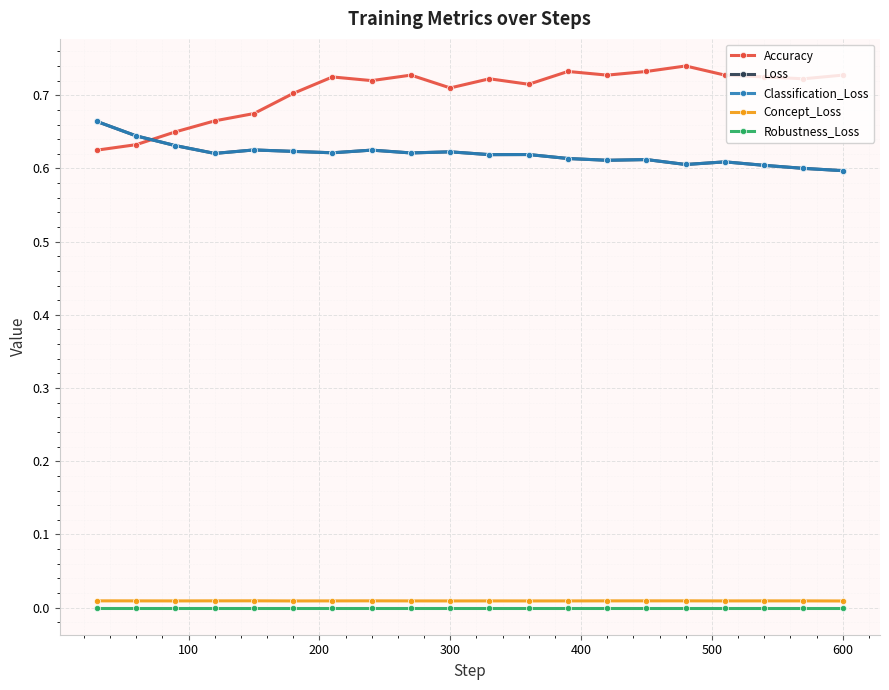

How many interior local peaks does the Classification_Loss series have?

6